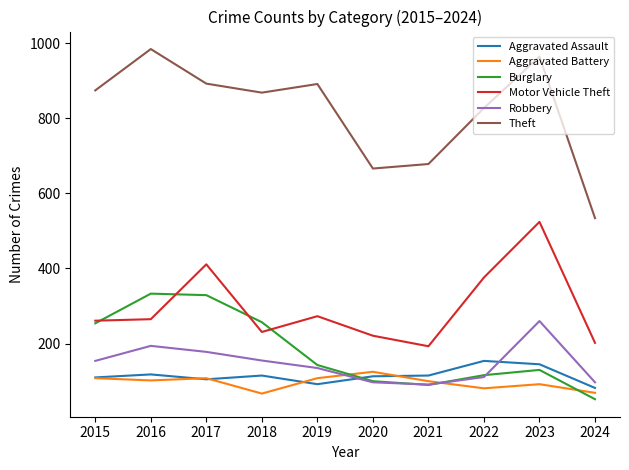

What is the smallest value displayed?

52